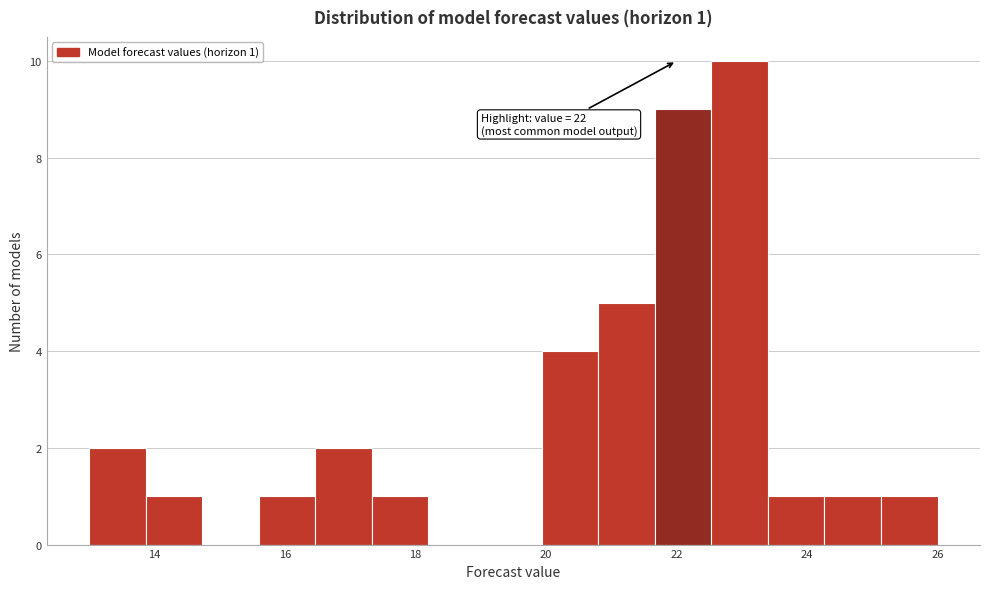

Over which range of the x-axis is the bar tallest?

22.6 to 23.4